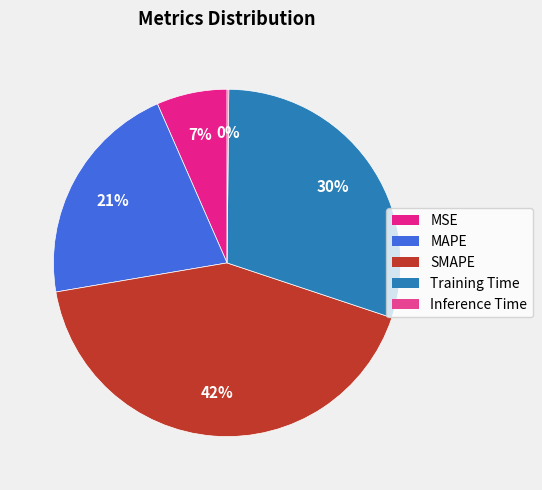

Between Training Time and Inference Time, which is larger?

Training Time